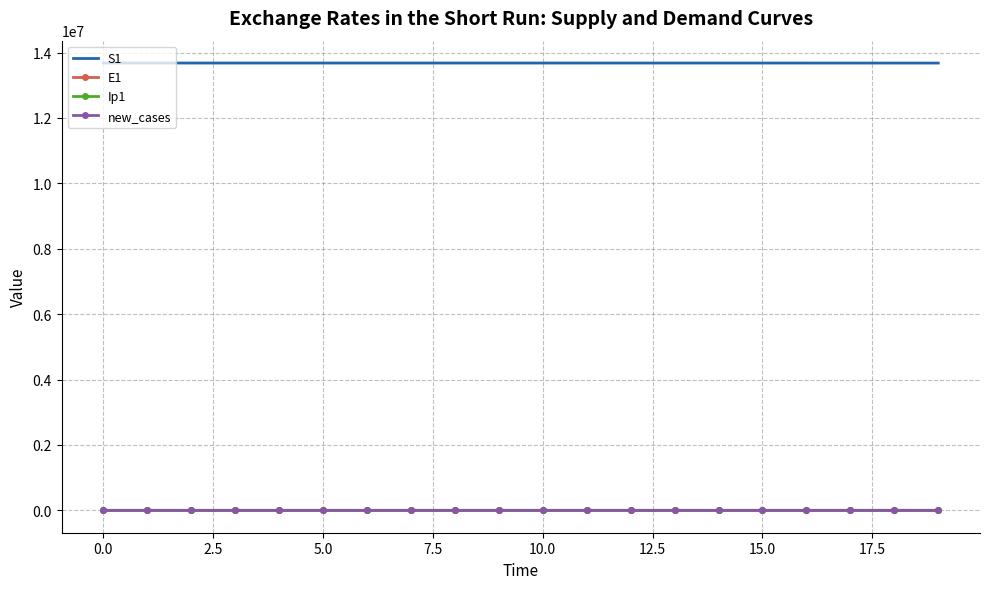

What is the sum of all E1 values?

2086.0